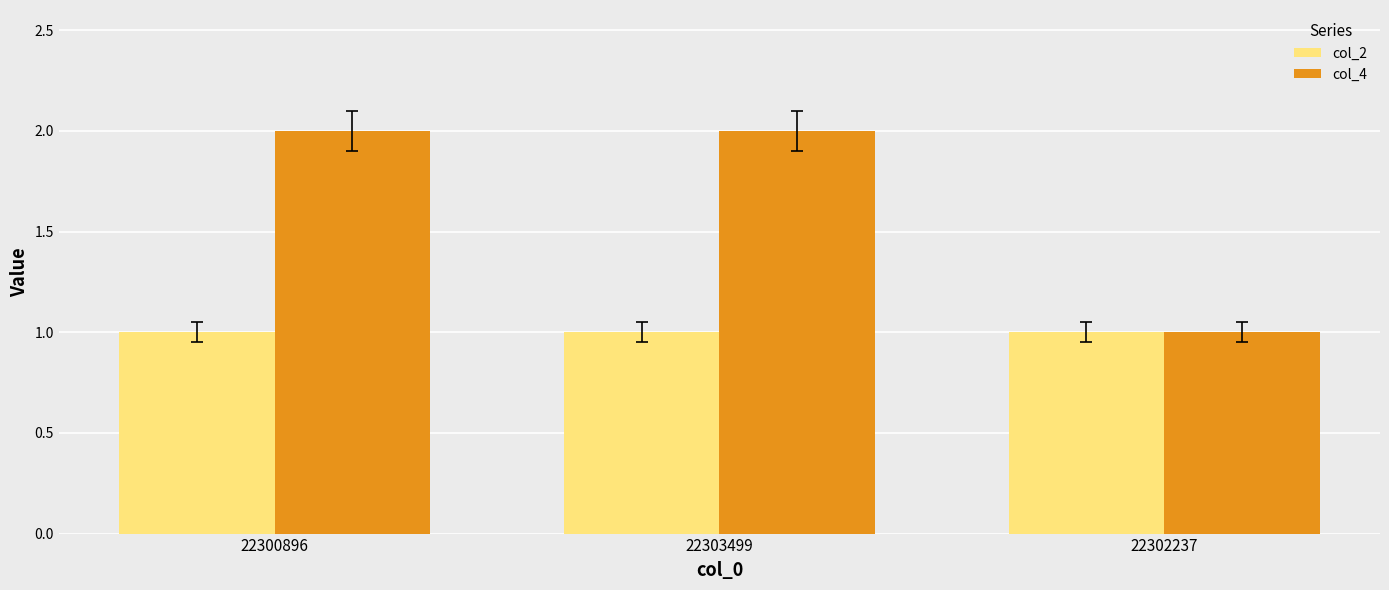

Reading left to right, list all the values displayed in this chart.

col_2: 1	1	1
col_4: 2	2	1